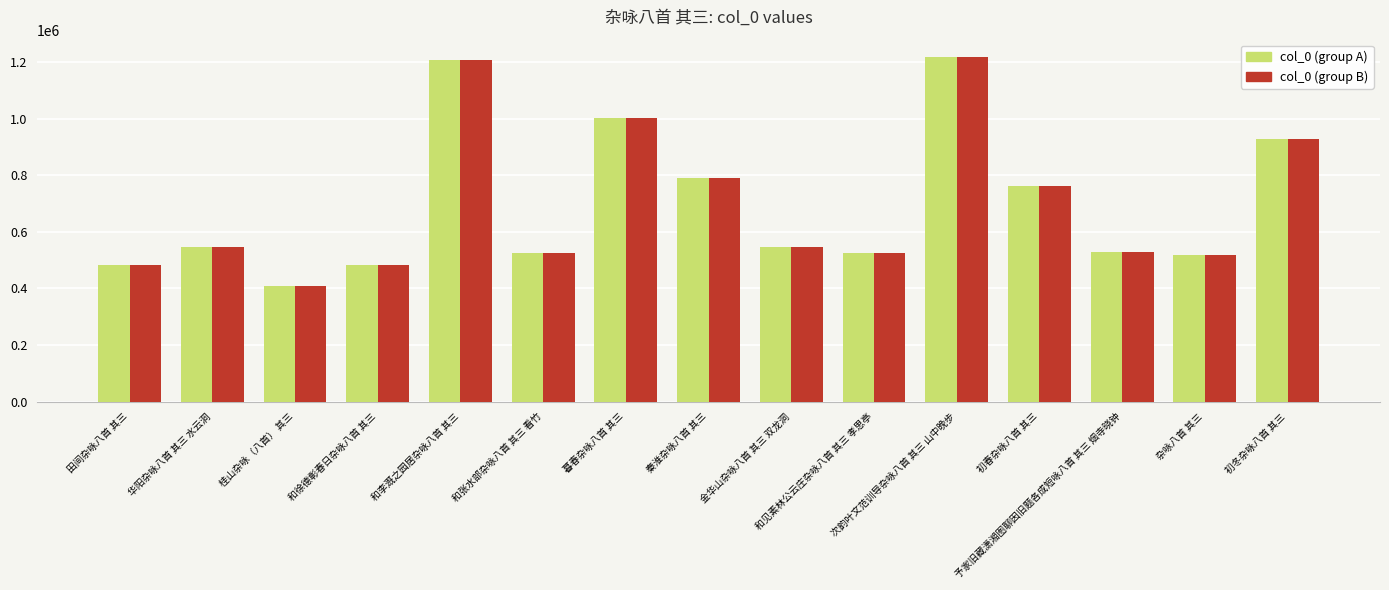

The value of col_0 (group B) at 和张水部杂咏八首 其三 看竹 is 151189. True or false?

False